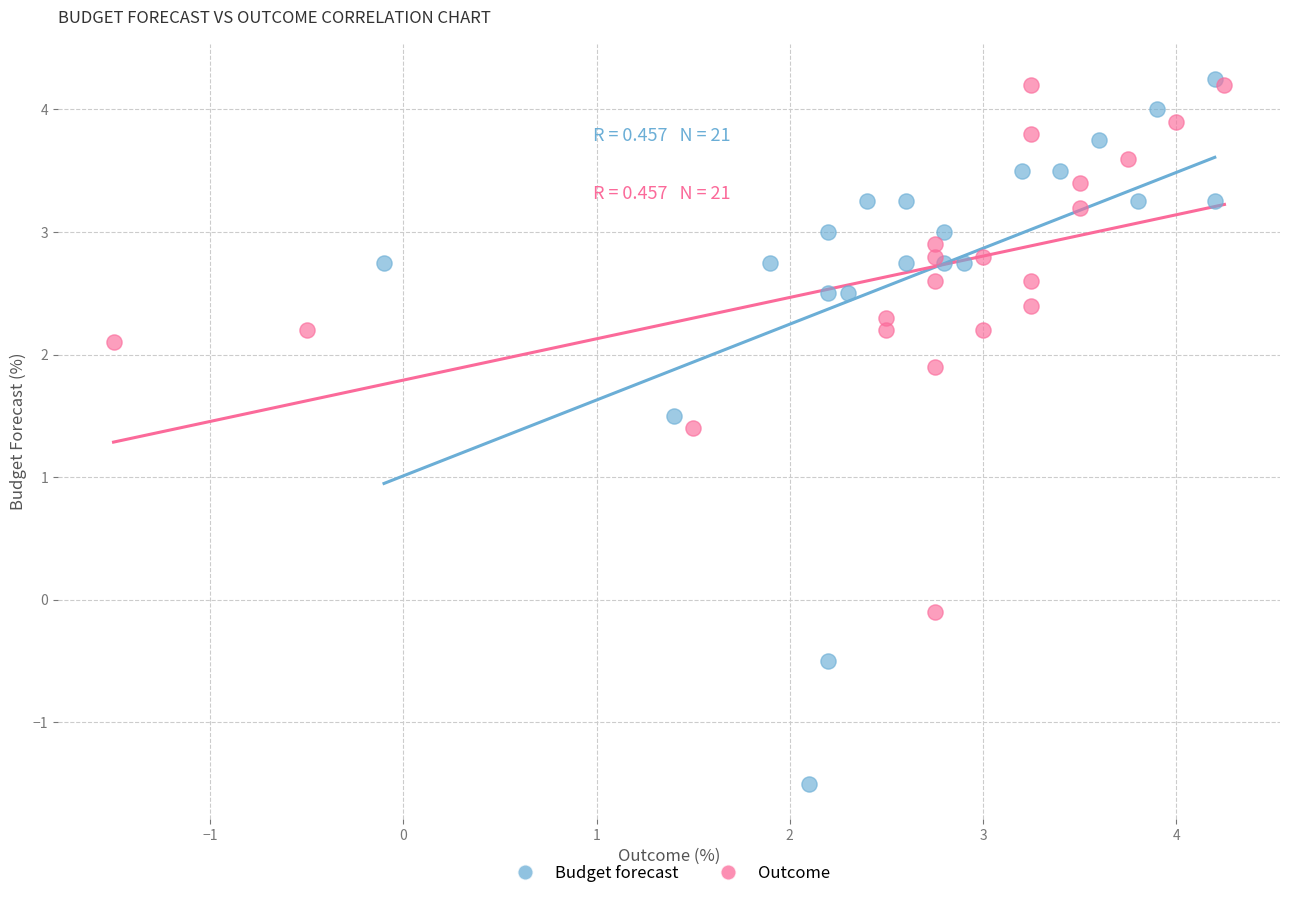

Which series contains the lowest Y value?

Budget forecast